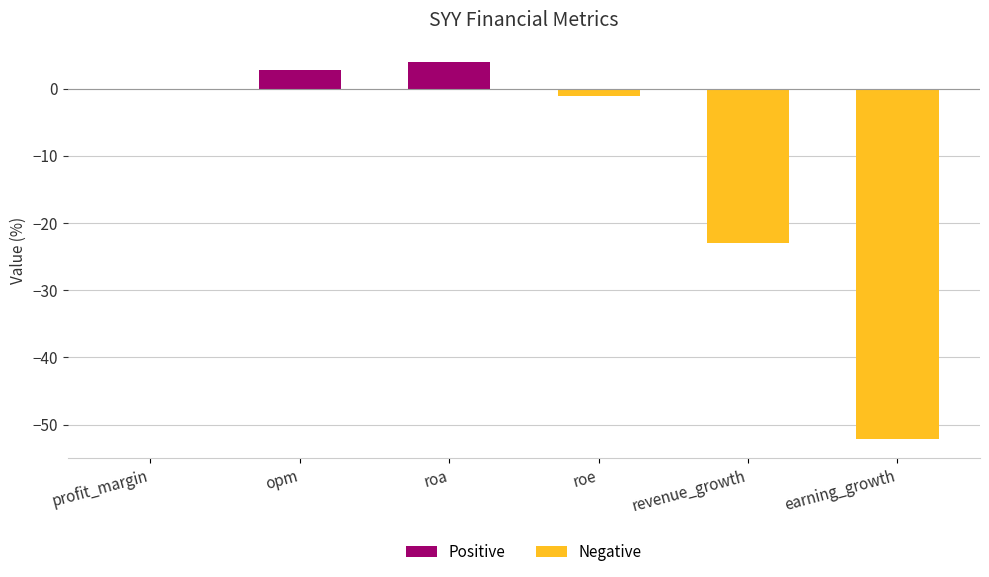

What is the greatest value displayed?

4.0